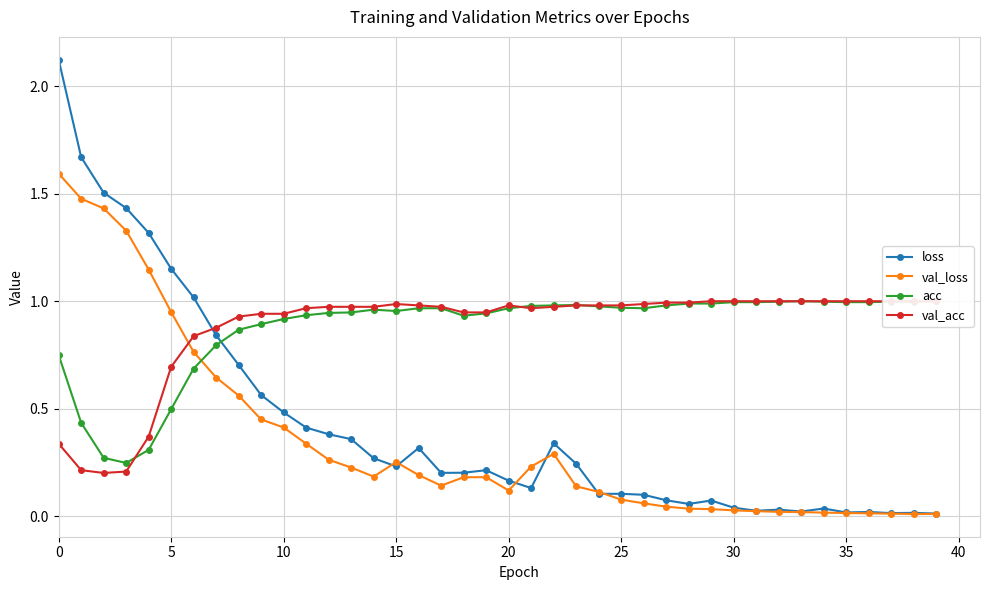

How many data points does each series have?

40